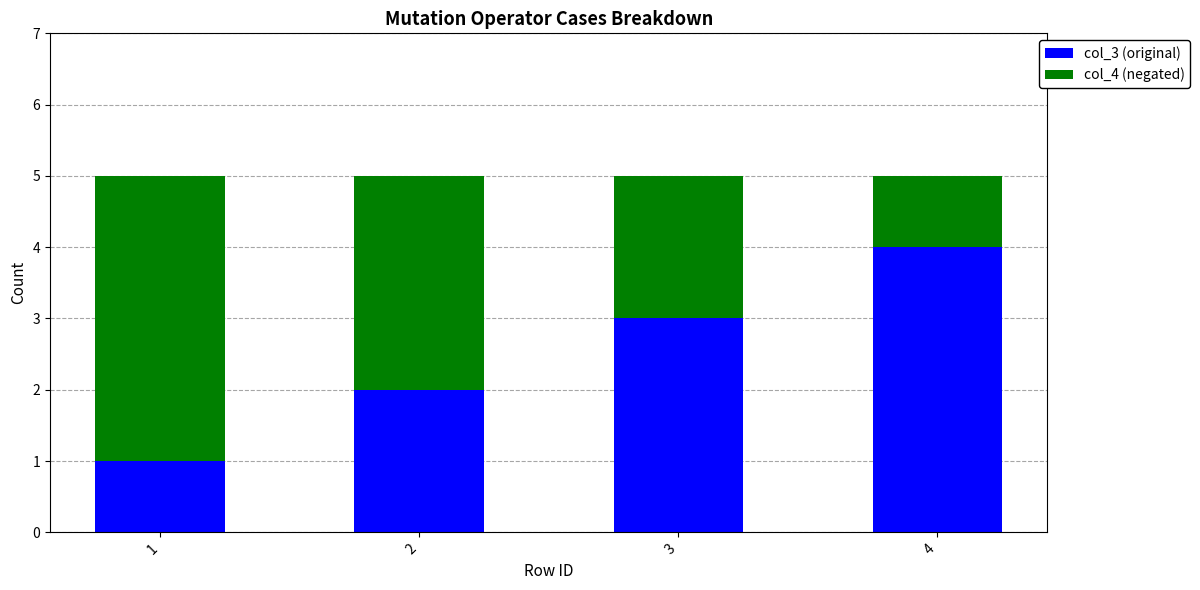

List the labels in order of col_3 (original) value, largest first.

4, 3, 2, 1